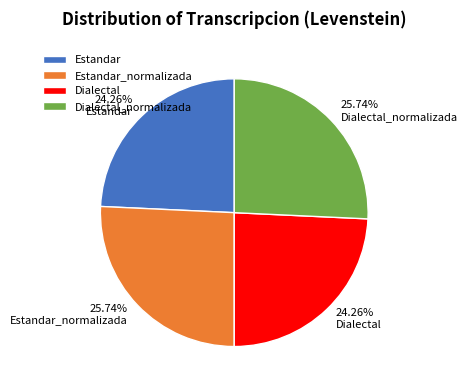

To the nearest percent, what is the average slice percentage?

25%